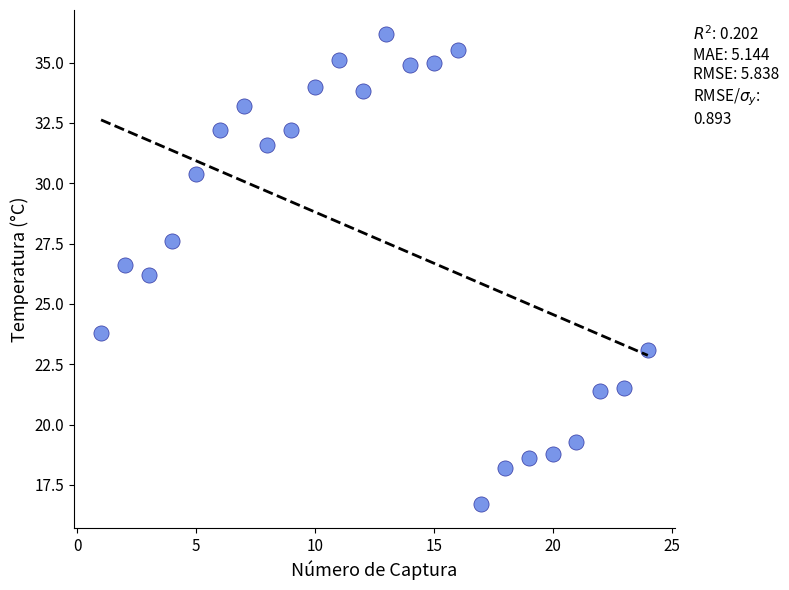

What is the range of Y values (max minus min)?

19.5